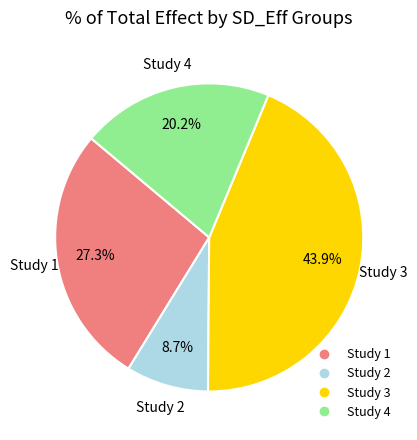

Is there any slice that represents more than half of the pie?

No